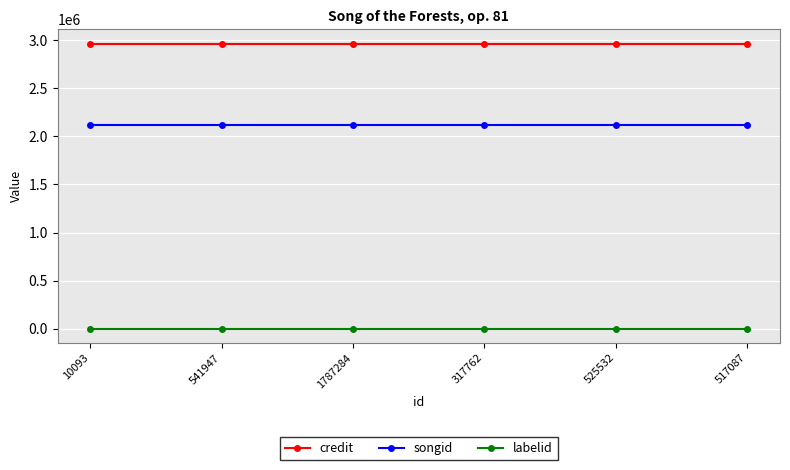

Reading right to left, transcribe all the data shown in this chart.

credit: 2962985	2962985	2962985	2962985	2962985	2962985
songid: 2120443	2120443	2120443	2120443	2120443	2120443
labelid: 886	886	886	886	886	886